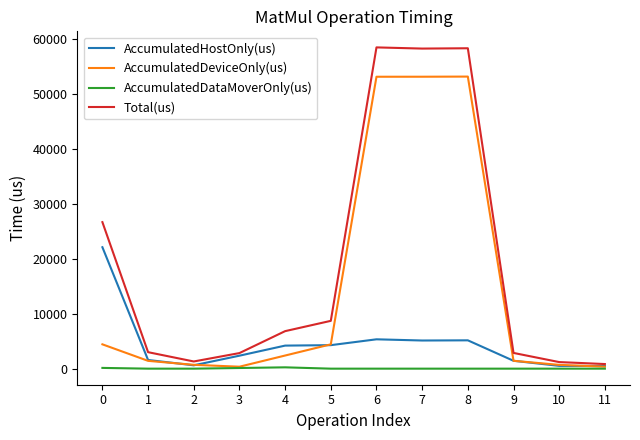

What is the difference between the AccumulatedDeviceOnly(us) values at 9 and 3?

1073.8